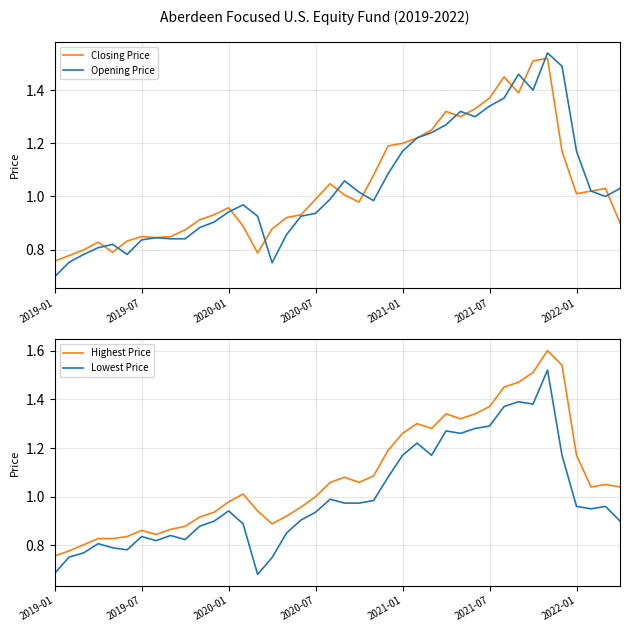

What is the difference between the maximum and minimum values in the Lowest Price series?

0.8